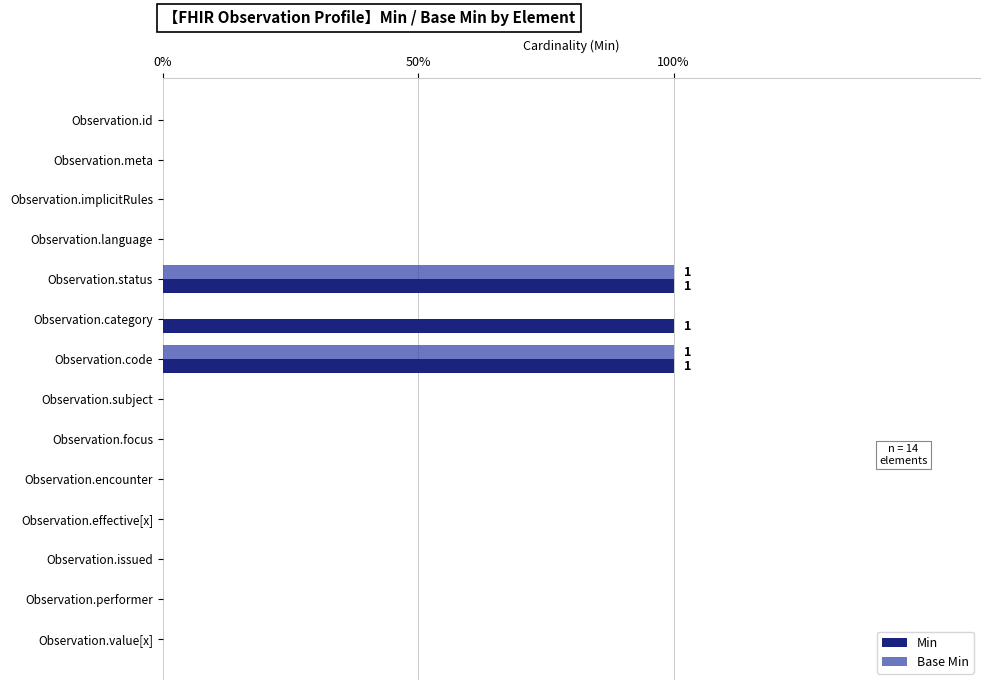

What are all the series names shown in the legend?

Min, Base Min